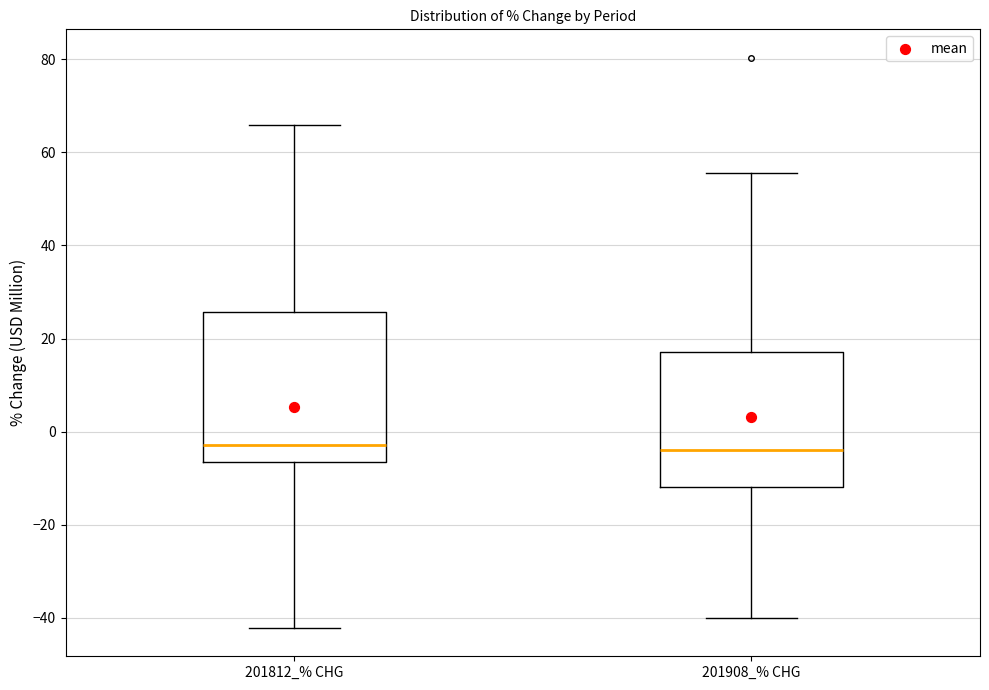

Comparing the boxes themselves (not the whiskers), which one is the tallest?

201812_% CHG